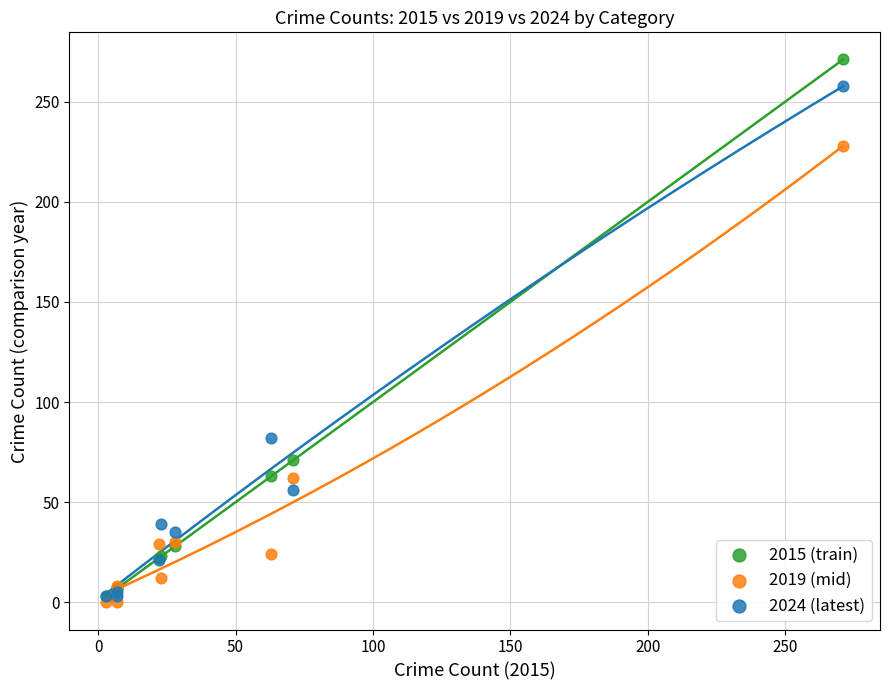

In the 2024 (latest) series, what Y value is closest to 130?

82